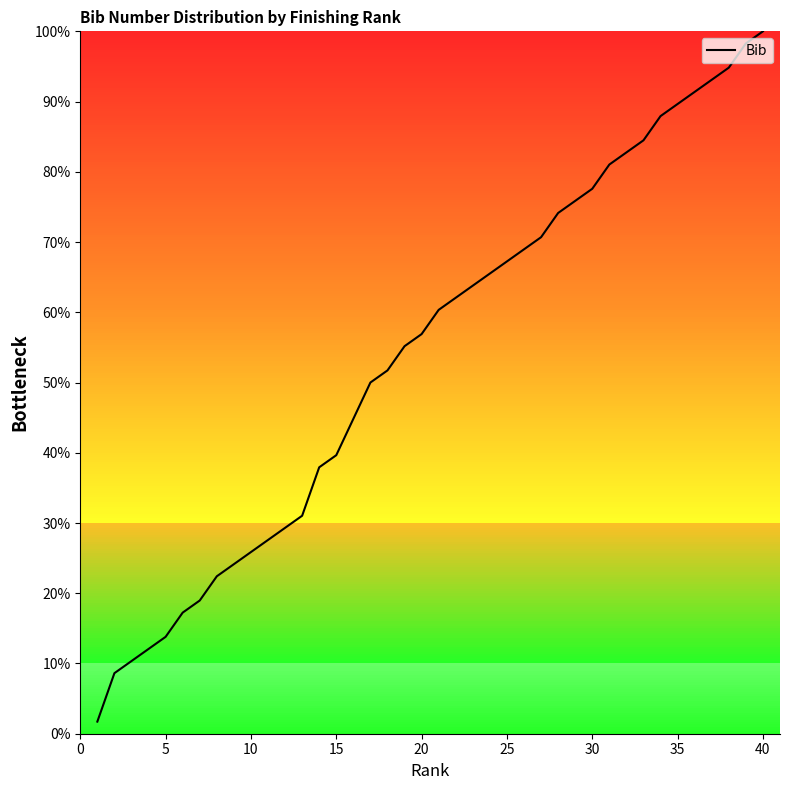

What is the difference between the maximum and minimum values?

98.3